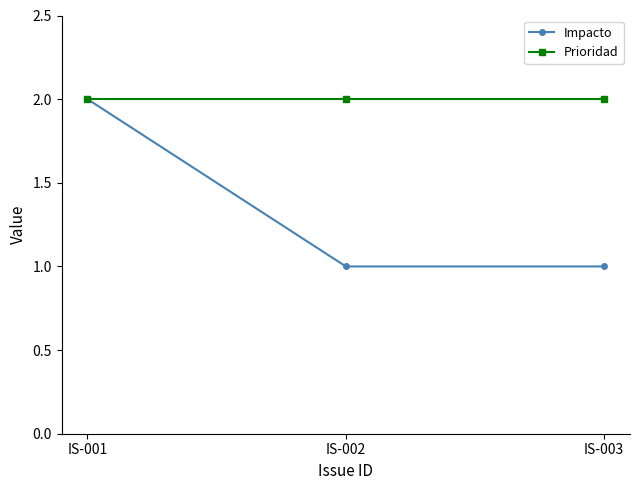

Reading right to left, what are all the values shown in this chart?

Impacto: 1	1	2
Prioridad: 2	2	2